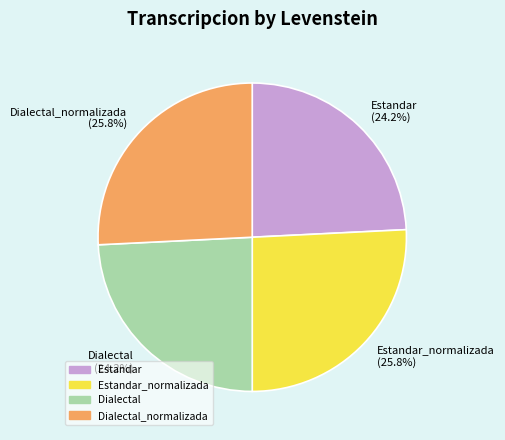

True or false: Dialectal_normalizada accounts for 26% of the total.

True